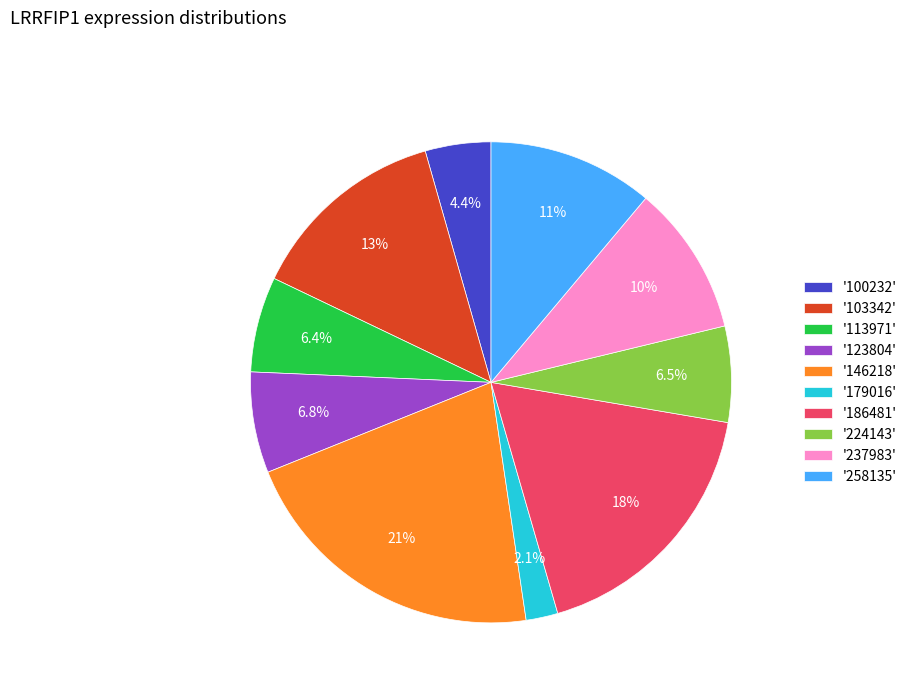

Which slice is the largest?

'146218'